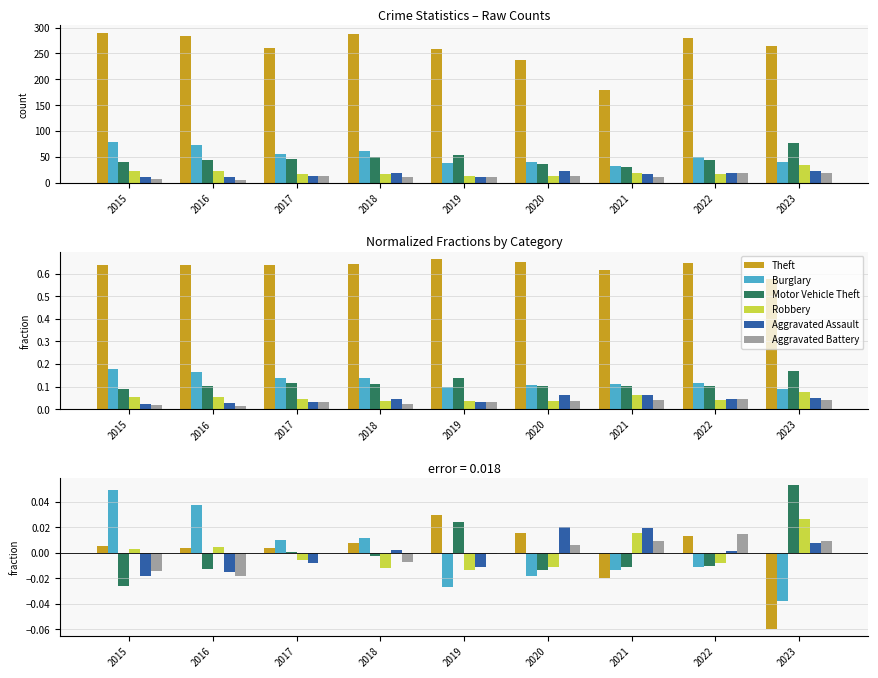

What are all the series names shown in the legend?

Theft, Burglary, Motor Vehicle Theft, Robbery, Aggravated Assault, Aggravated Battery